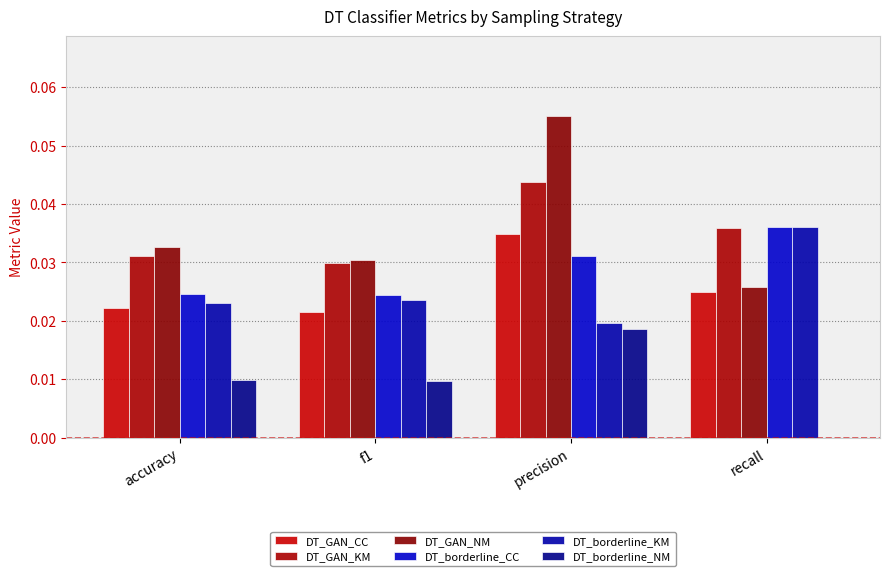

How many DT_borderline_KM values are between 0 and 1?

4